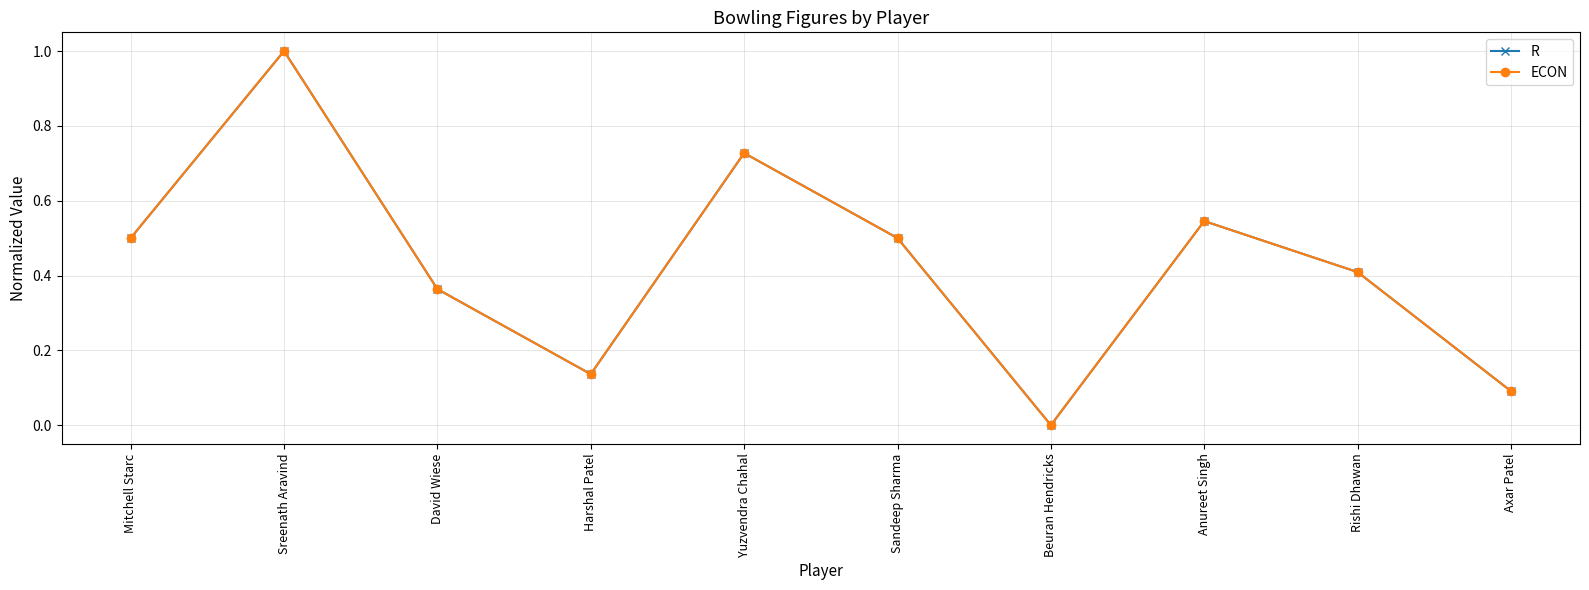

Which category has the highest value across all series?

Sreenath Aravind